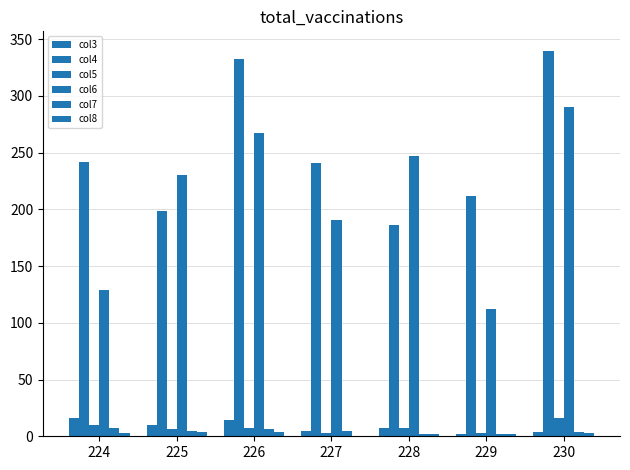

What is the value of the col4 bar at the 1st from the left?

242